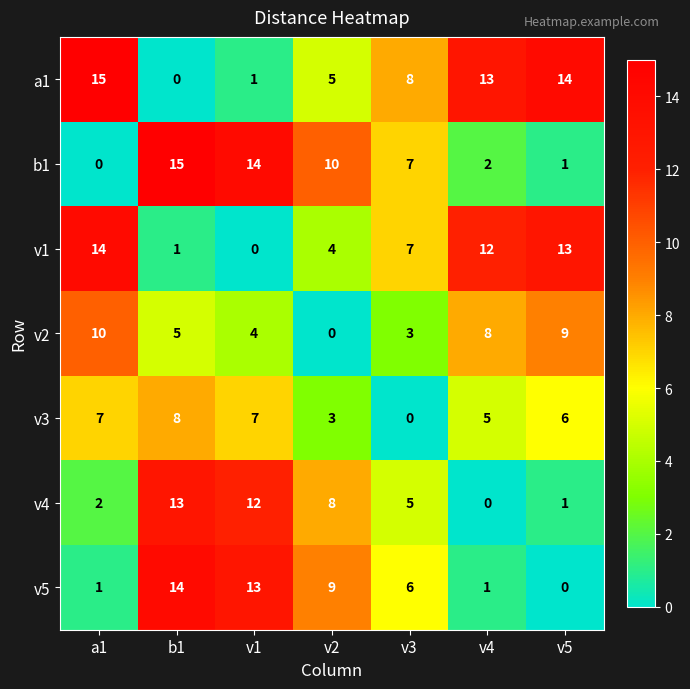

What is the greatest value displayed?

15